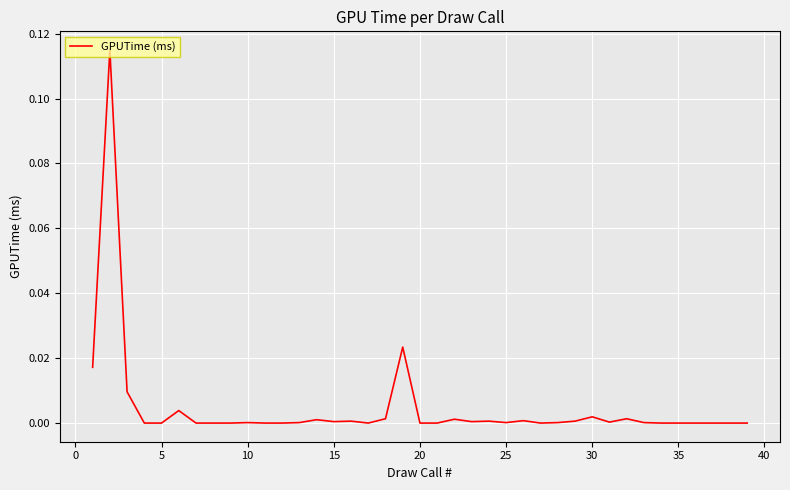

The chart shows a value of 0.0 at 20. True or false?

True